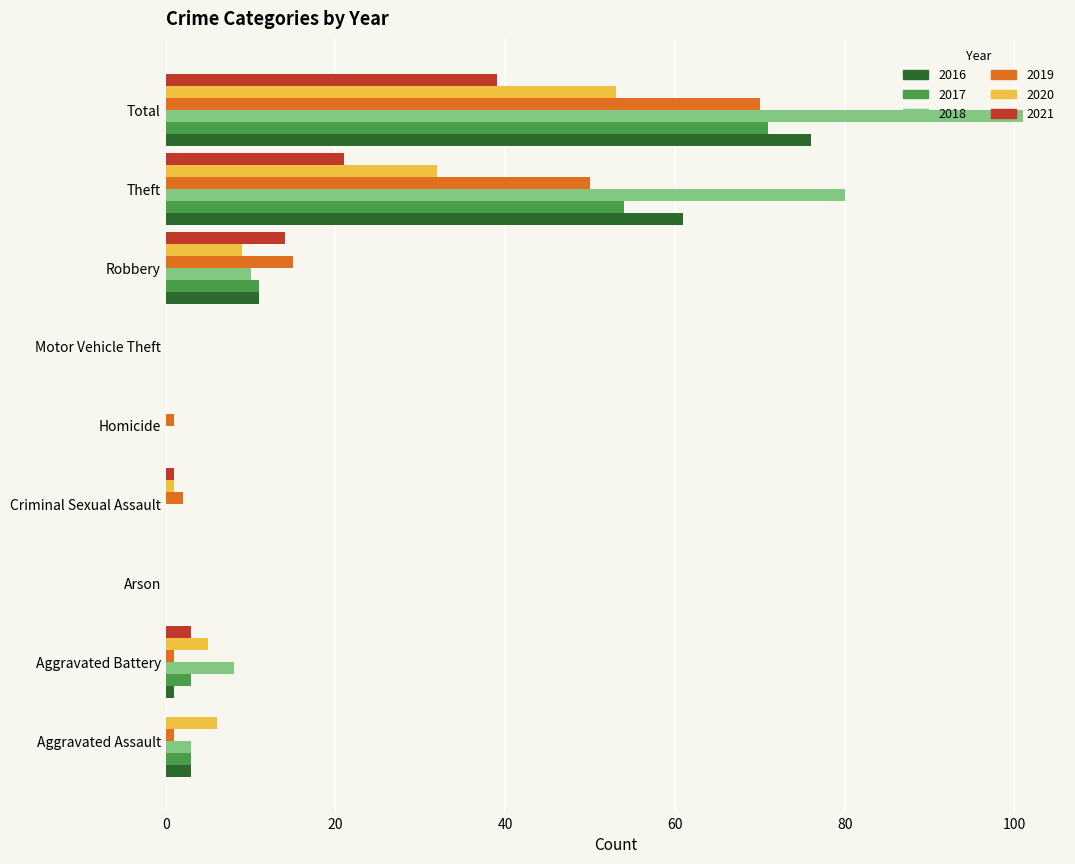

At which label does 2021 reach its peak?

Total